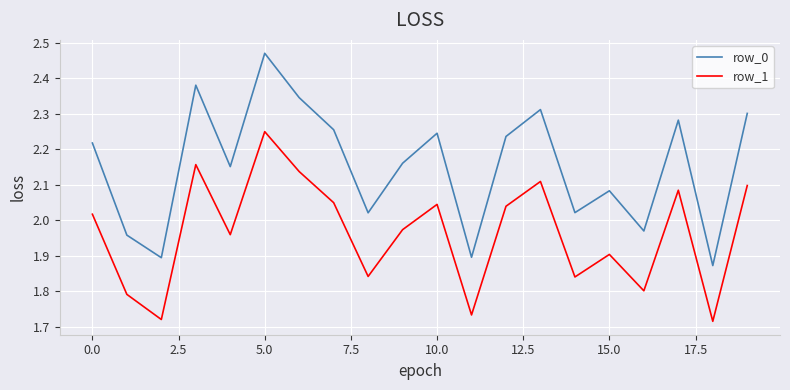

Which series has the largest range (max minus min)?

row_0